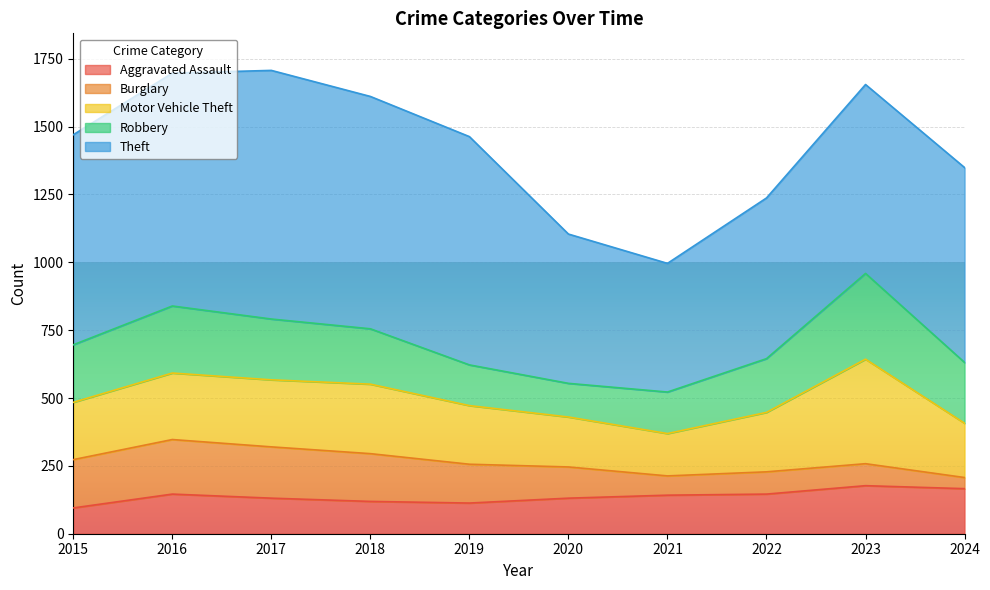

True or false: Robbery has a value of 224 at 2024.

True